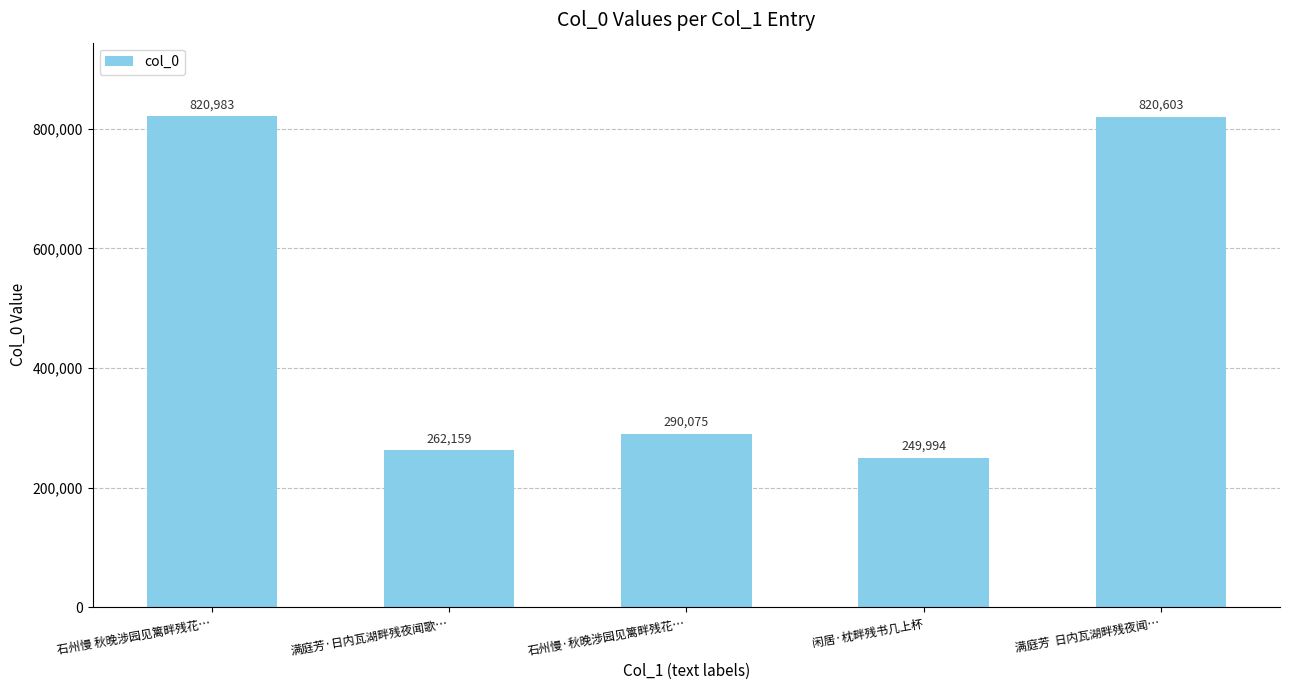

Between 满庭芳  日内瓦湖畔残夜闻… and 石州慢·秋晚涉园见篱畔残花…, which is larger?

满庭芳  日内瓦湖畔残夜闻…